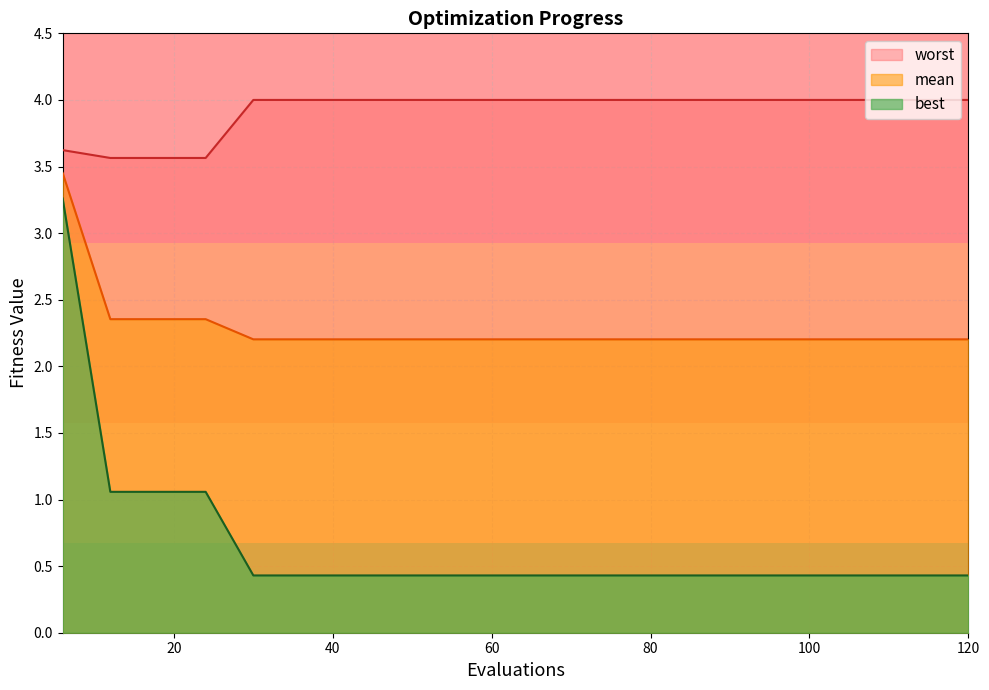

What is the difference between the maximum and second lowest values in the best series?

2.8